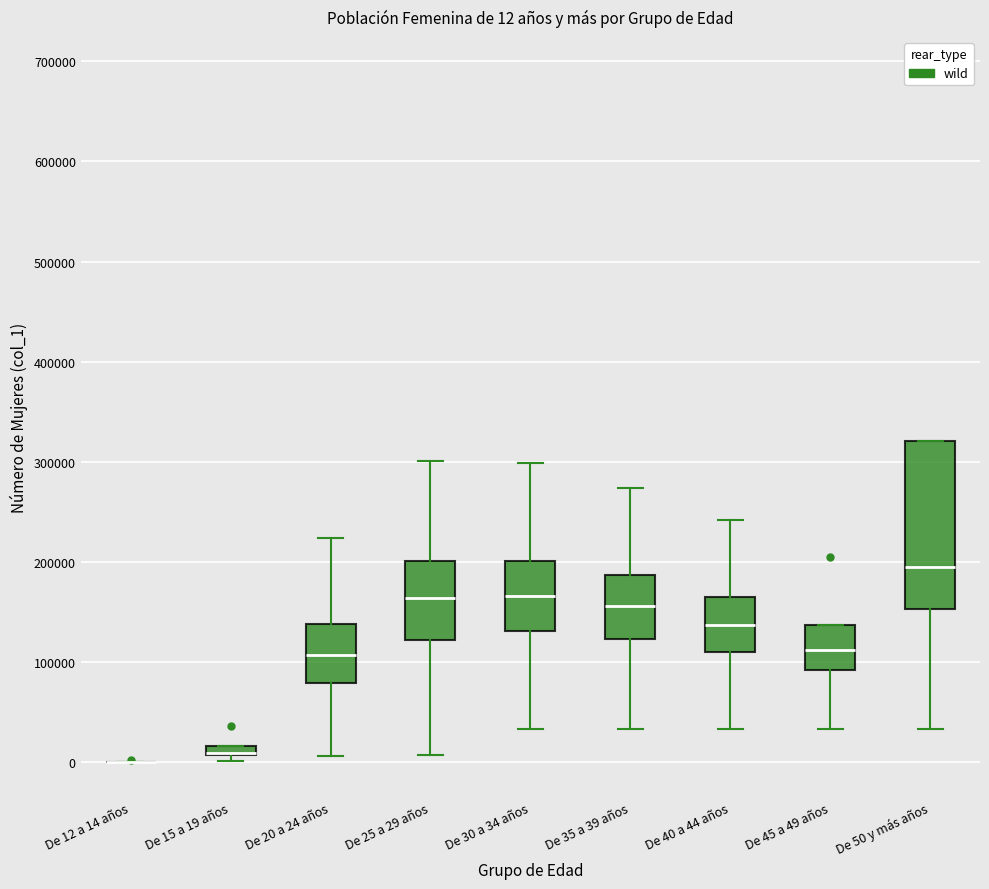

Comparing the boxes themselves (not the whiskers), which one is the tallest?

De 50 y más años